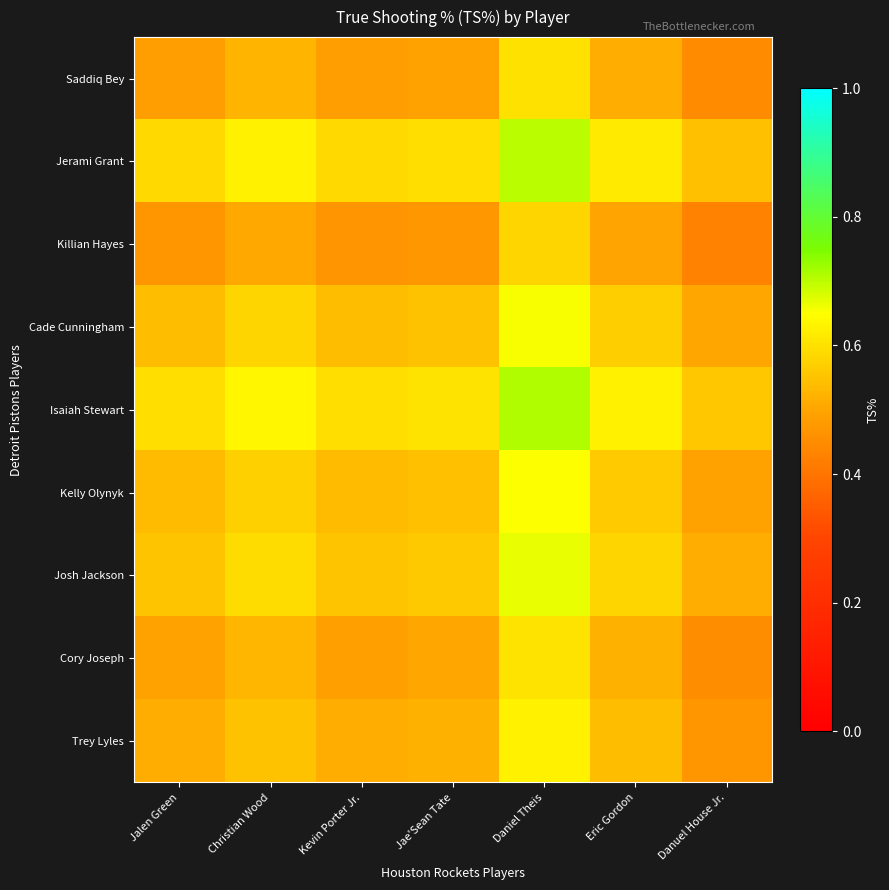

At which category is the sum across all series the highest?

Daniel Theis